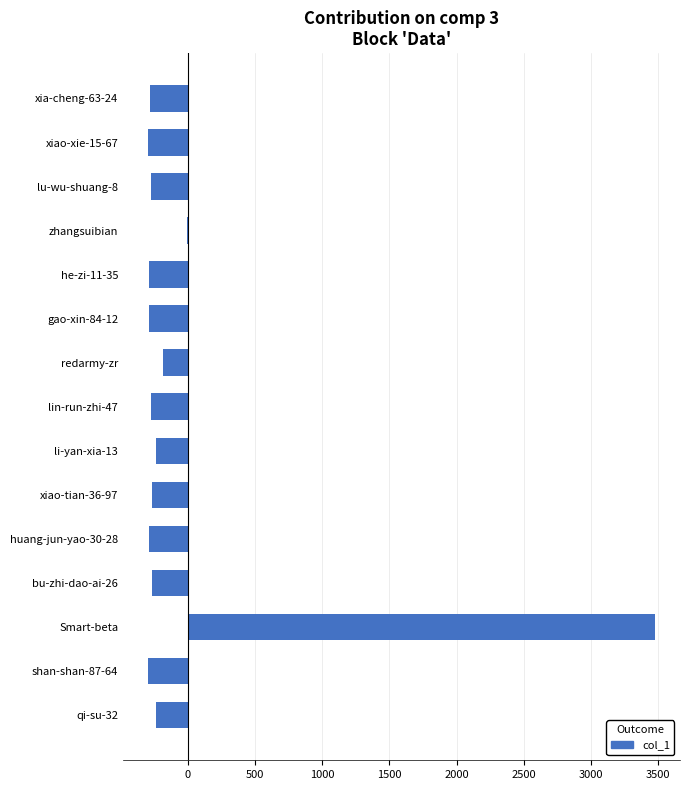

Count the number of values greater than -274.

7